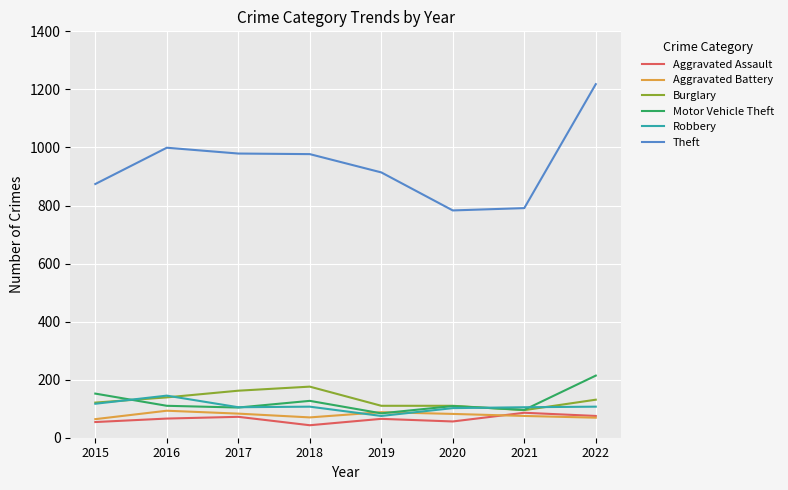

What is the difference between the Aggravated Assault values at 2020 and 2019?

9